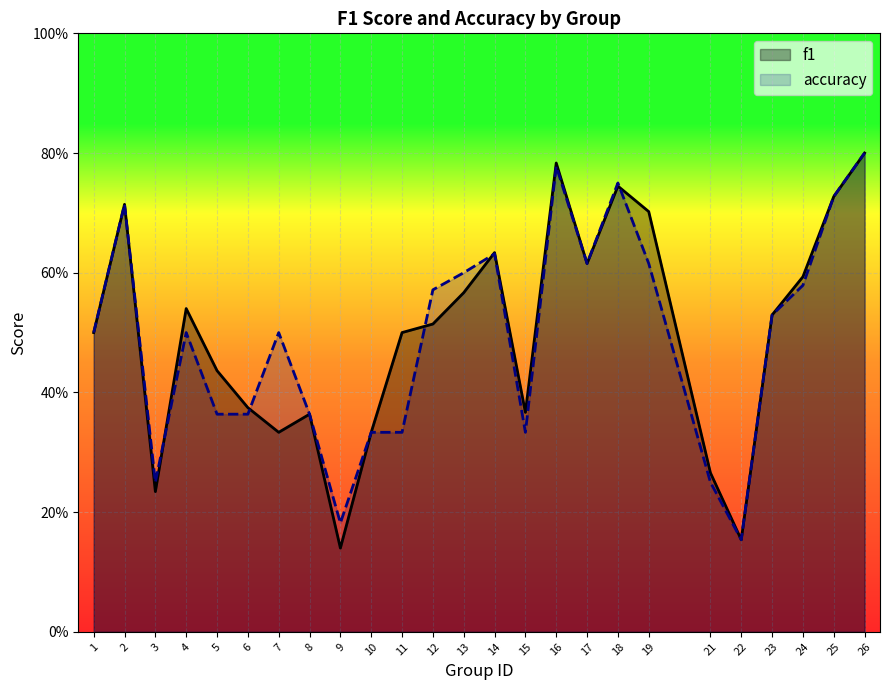

What is the highest value of the accuracy series?

0.8